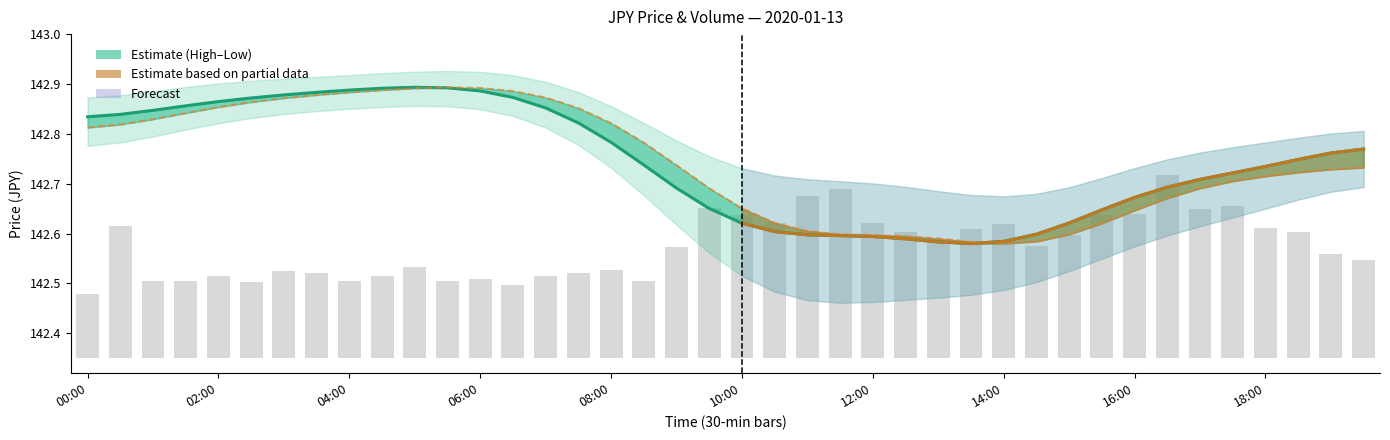

The value of Close (smoothed) at 10:00 is 226.3. True or false?

False